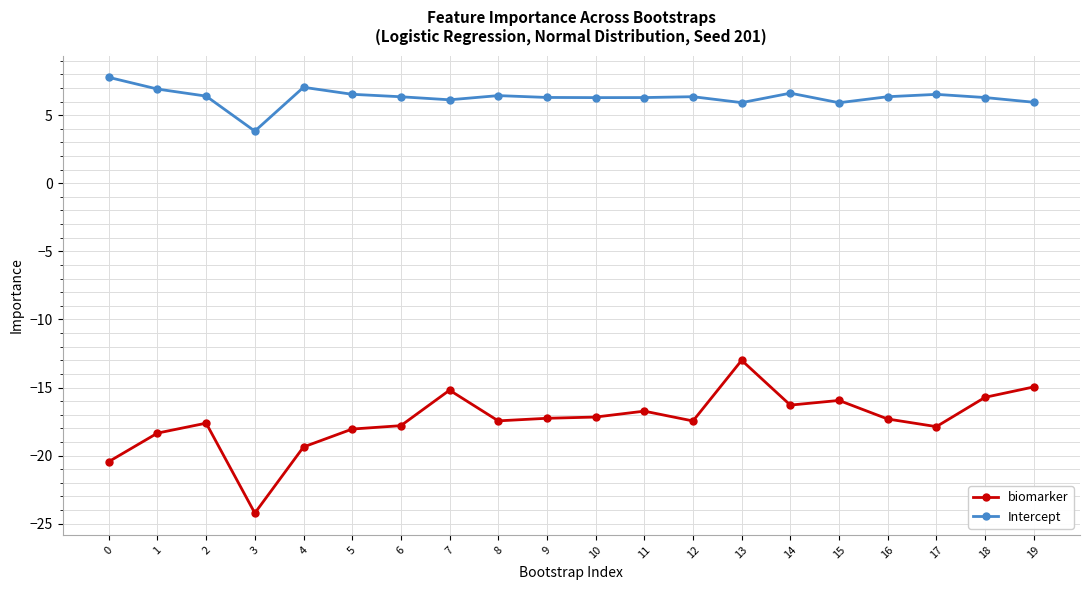

True or false: Intercept and biomarker intersect in this chart.

False